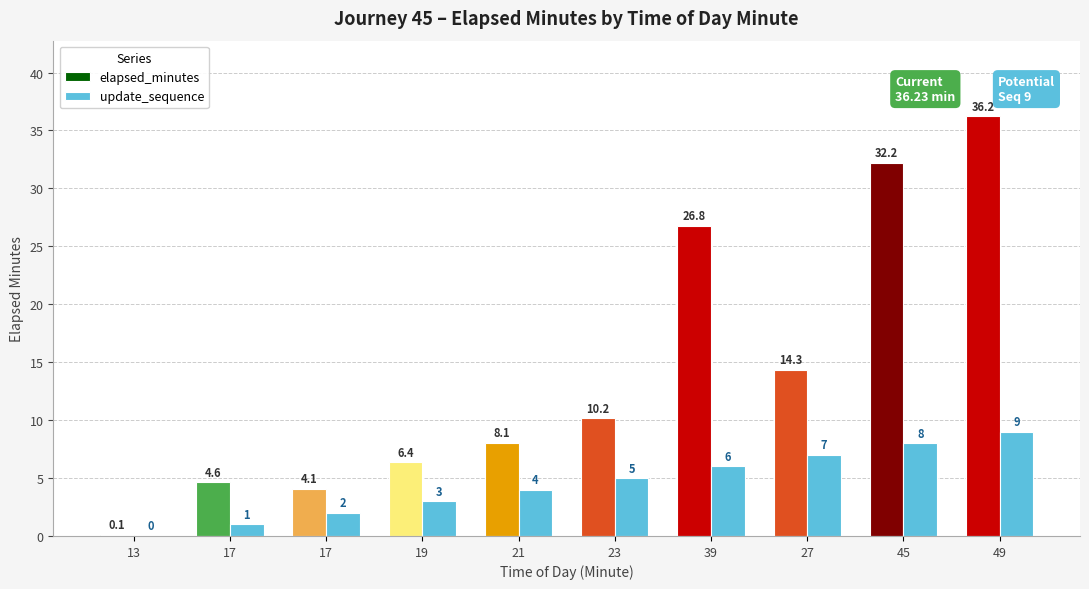

What is the difference between the elapsed_minutes values at 39 and 21?

18.7